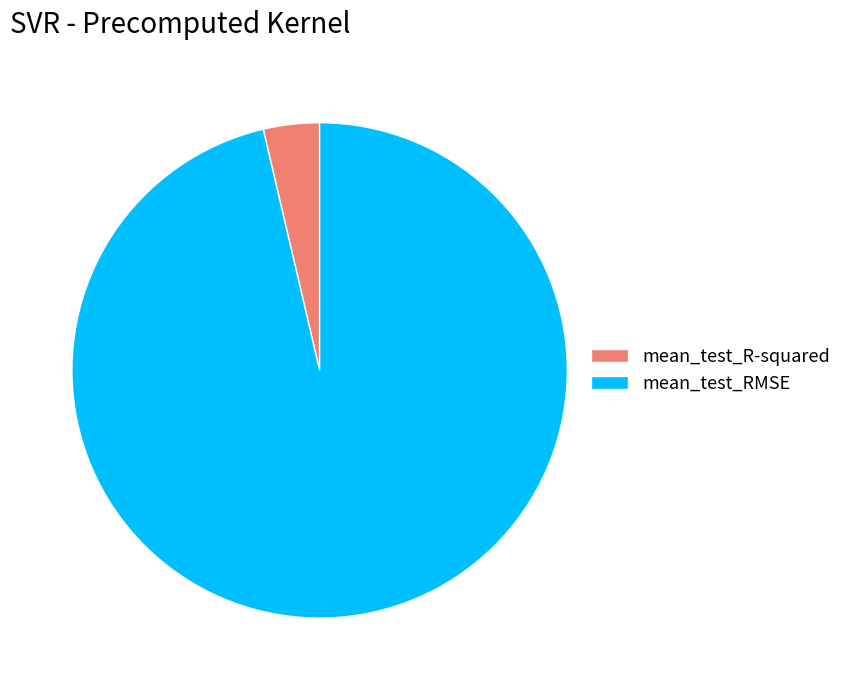

The mean_test_R-squared slice represents 4% of the pie. True or false?

True